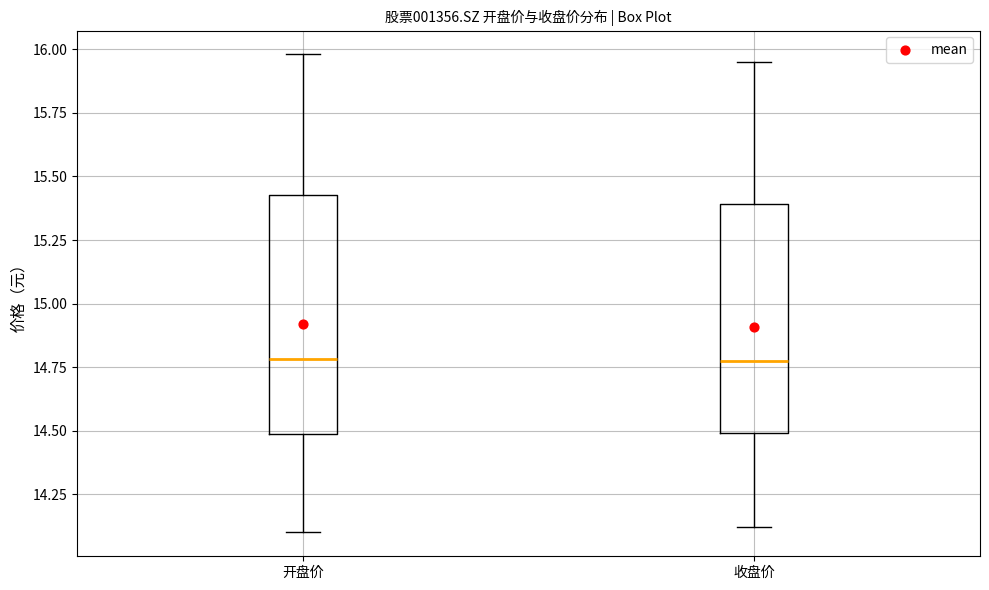

Where does the lower whisker of the box for 收盘价 end on the y-axis? The values are not printed on the chart, so give them approximately, as read against the axis.

14.10